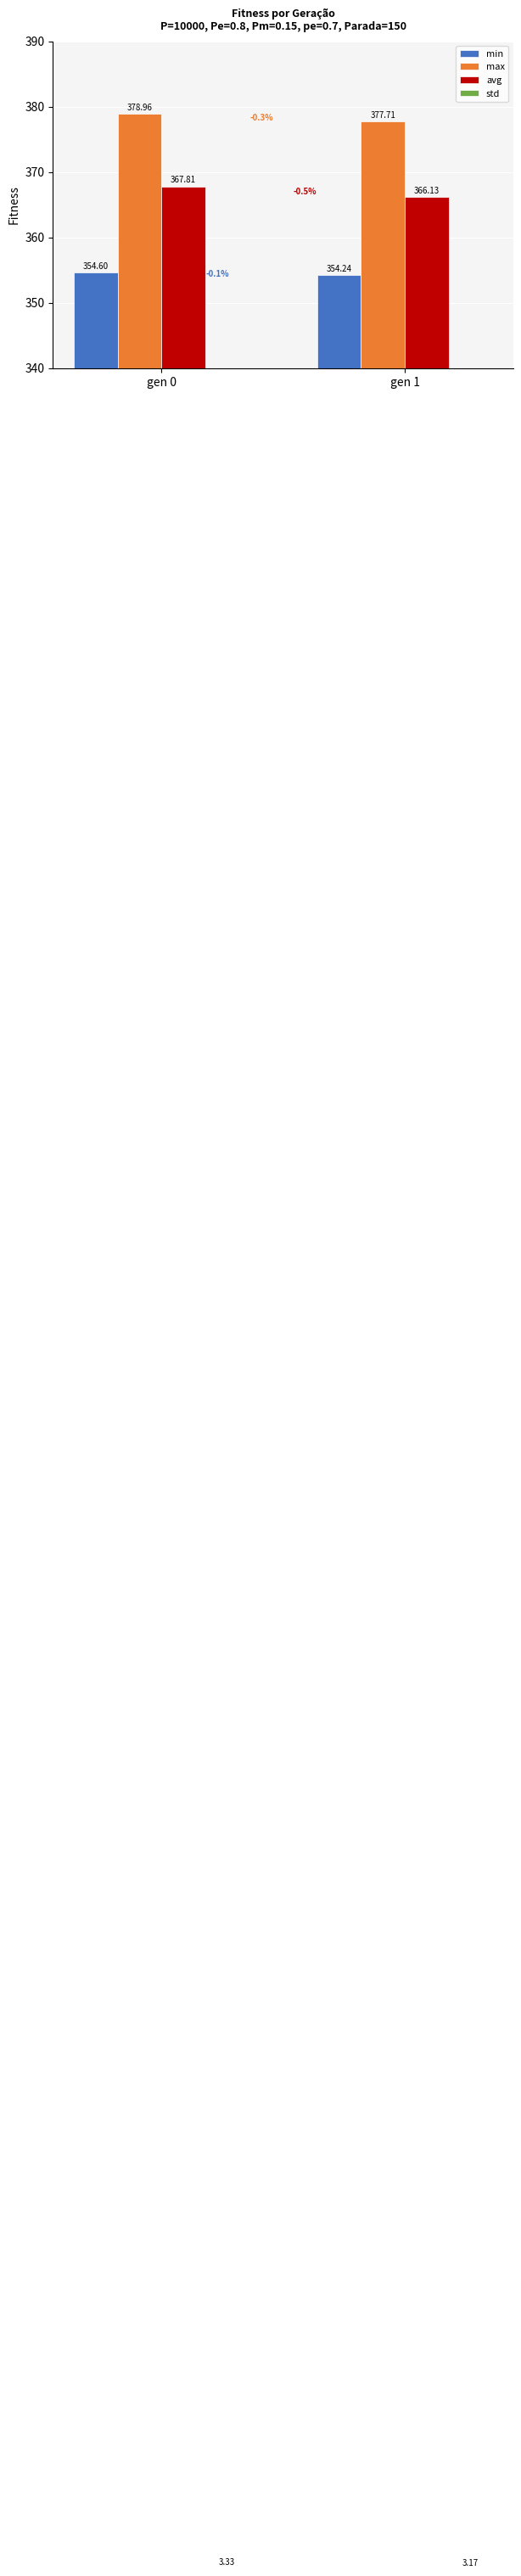

What is the lowest value of the std series?

3.2